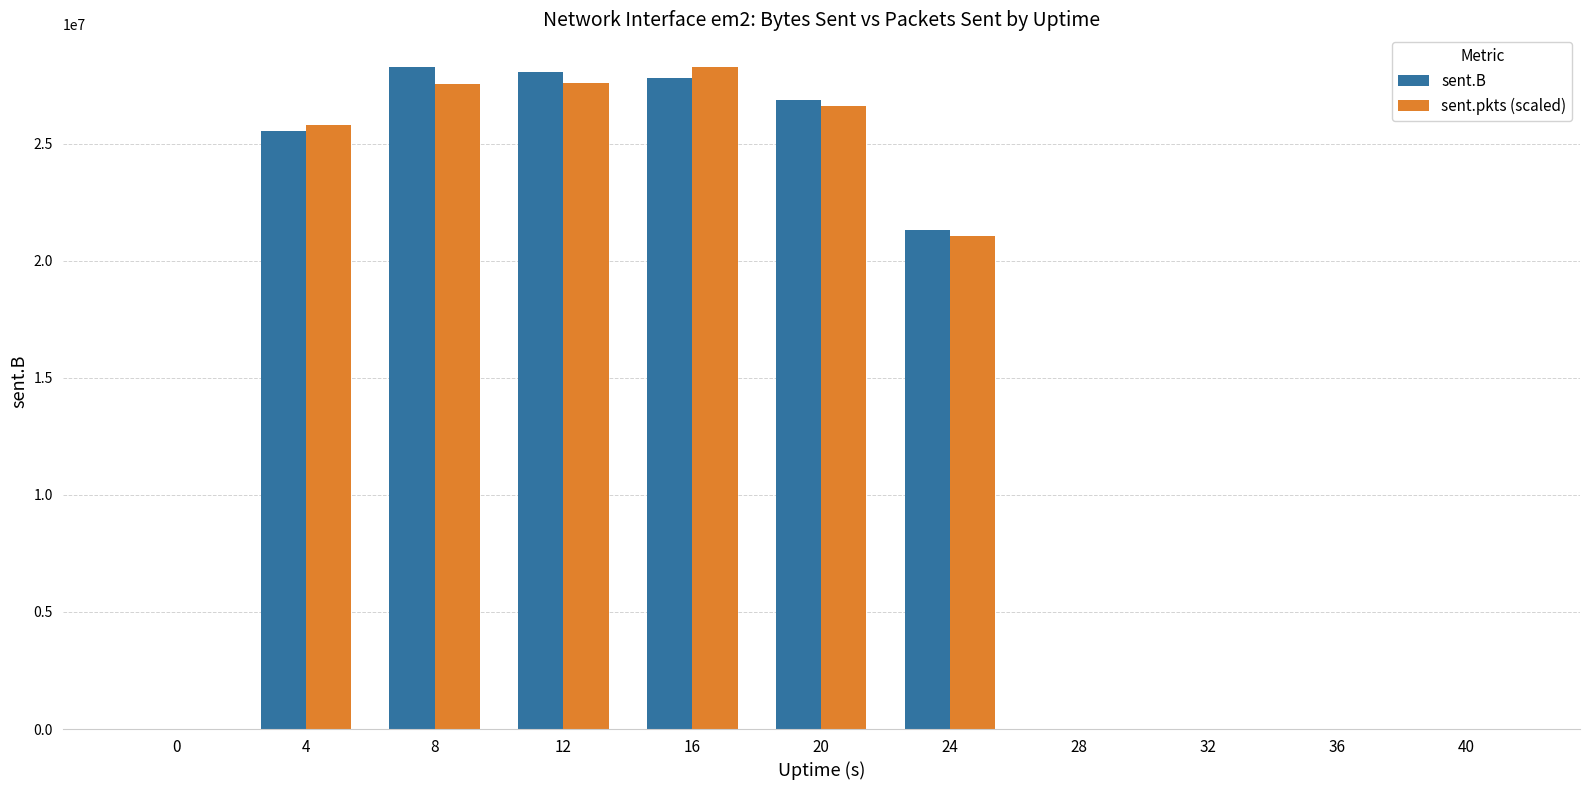

Which series changed the most between 20 and 32?

sent.B